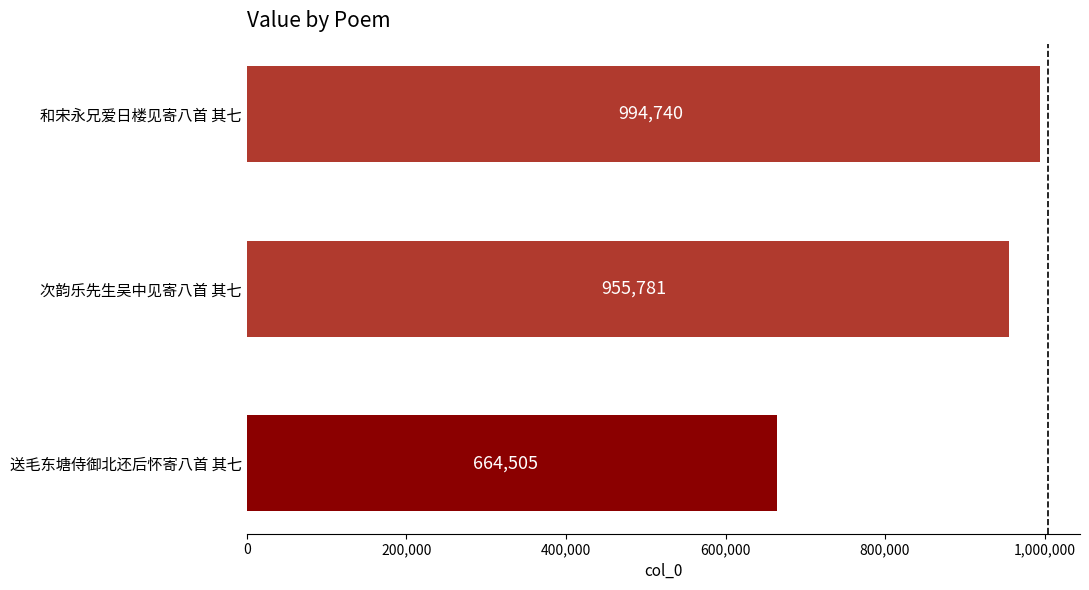

What is the change in value from 次韵乐先生吴中见寄八首 其七 to 送毛东塘侍御北还后怀寄八首 其七?

-291276